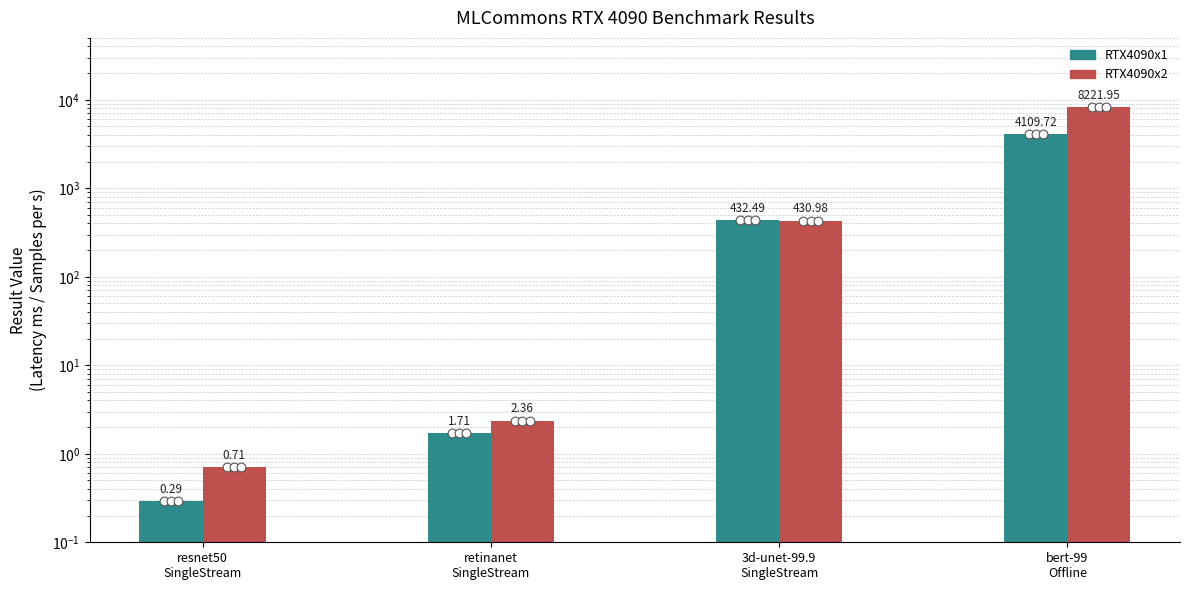

Which series has the largest total across all categories?

RTX4090x2